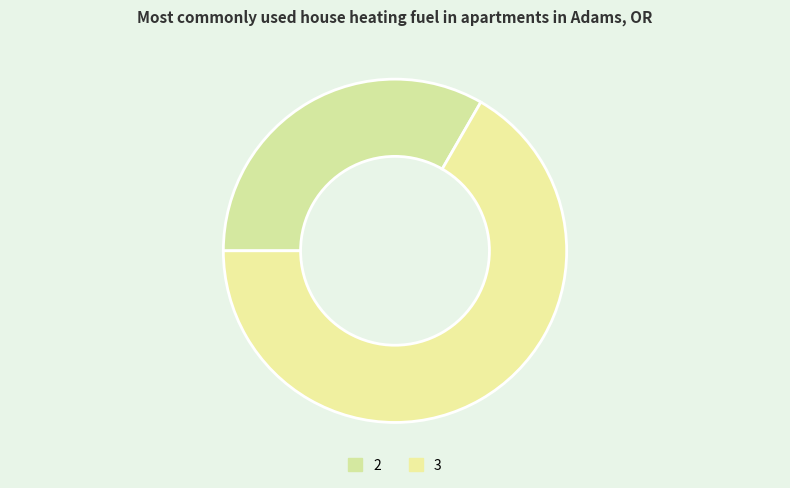

What percentage is the 2 slice, to the nearest percent?

33%